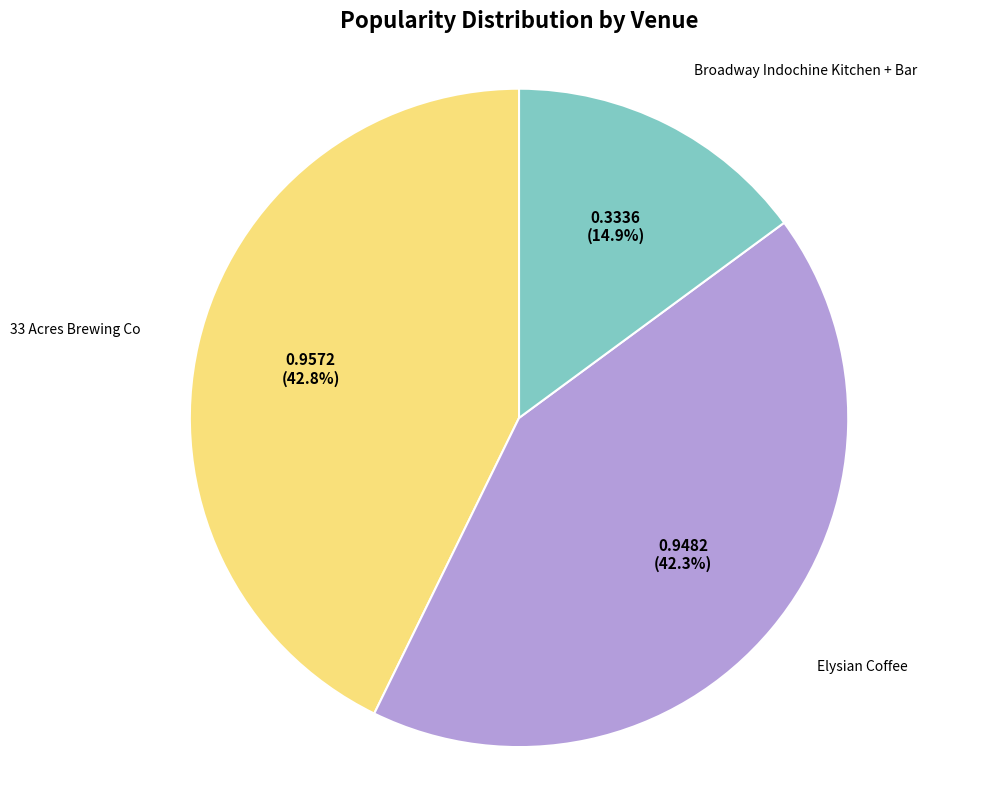

Count the number of slices in the pie.

3